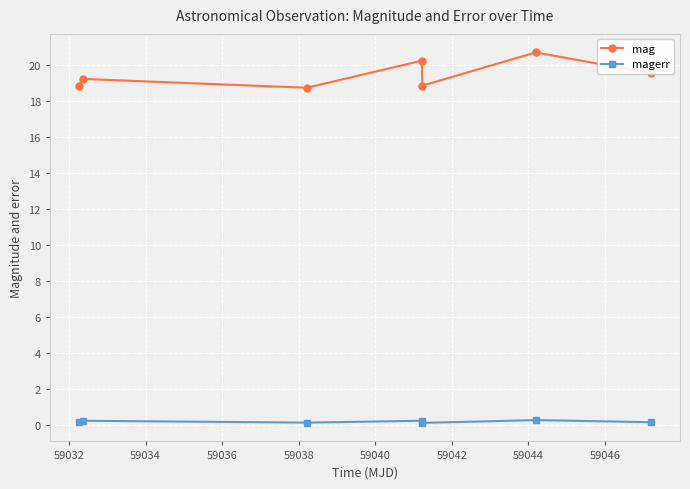

How many lines are shown in the chart?

2